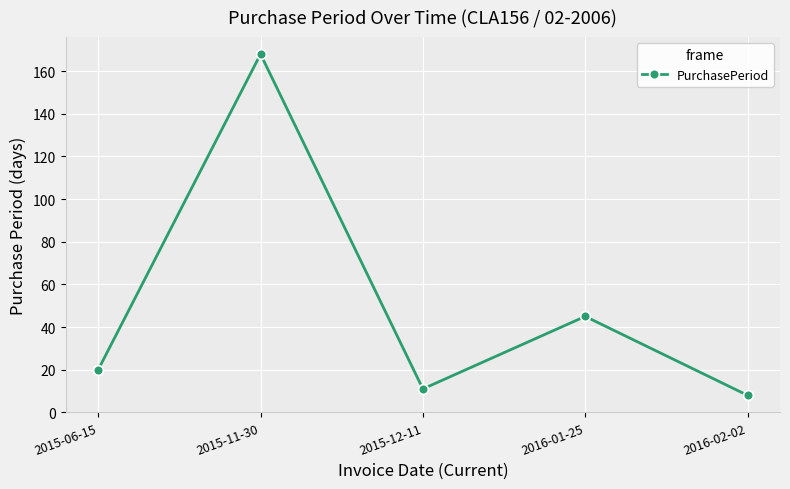

Rank the categories by value from lowest to highest.

2016-02-02, 2015-12-11, 2015-06-15, 2016-01-25, 2015-11-30